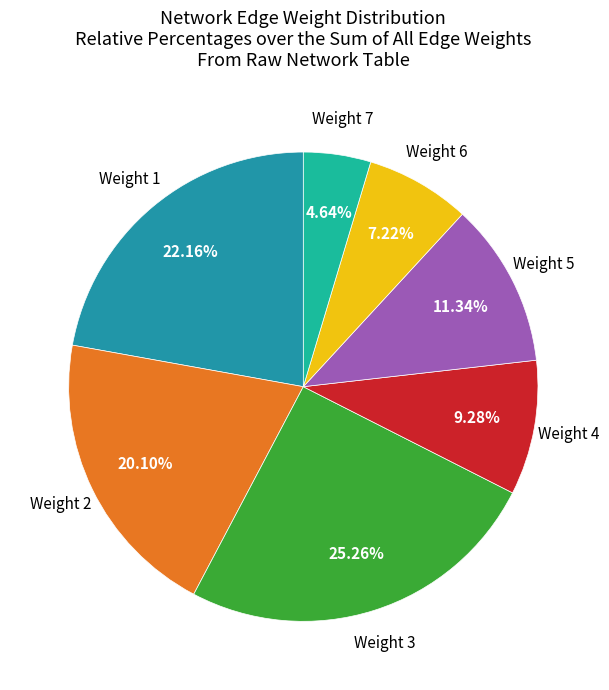

Is there a majority slice in this chart?

No